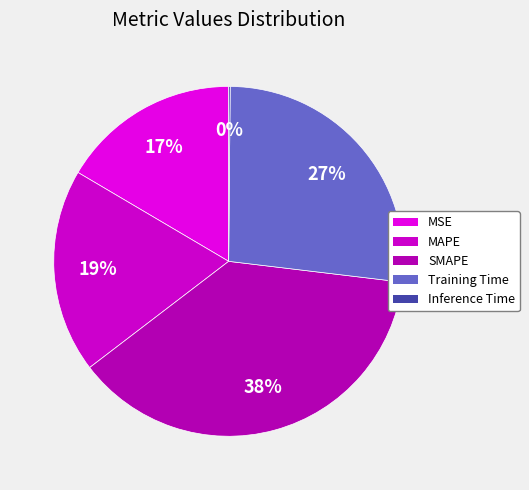

Does MSE represent more than half of the total?

No